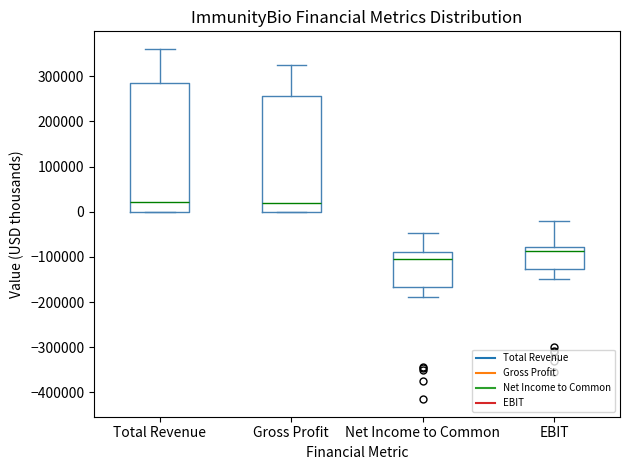

Which box has the lowest median line?

Net Income to Common